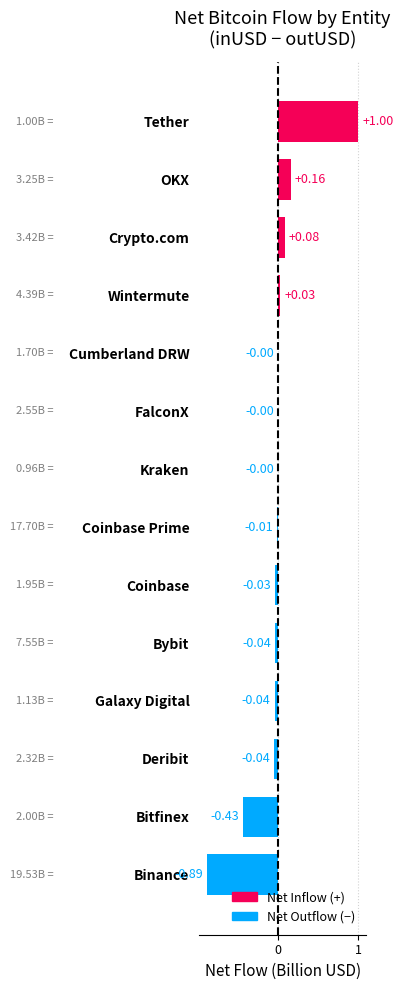

Between Crypto.com and OKX, which is larger?

OKX